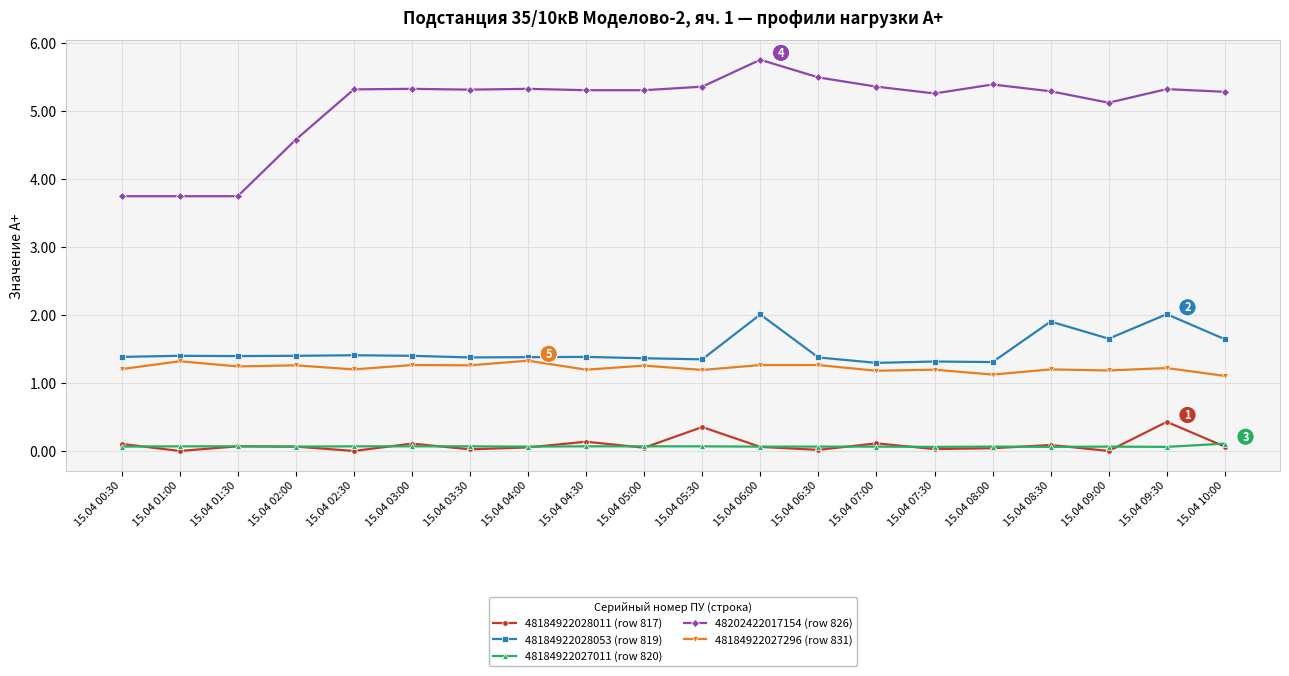

True or false: 48184922028053 (row 819) and 48184922027011 (row 820) intersect in this chart.

False